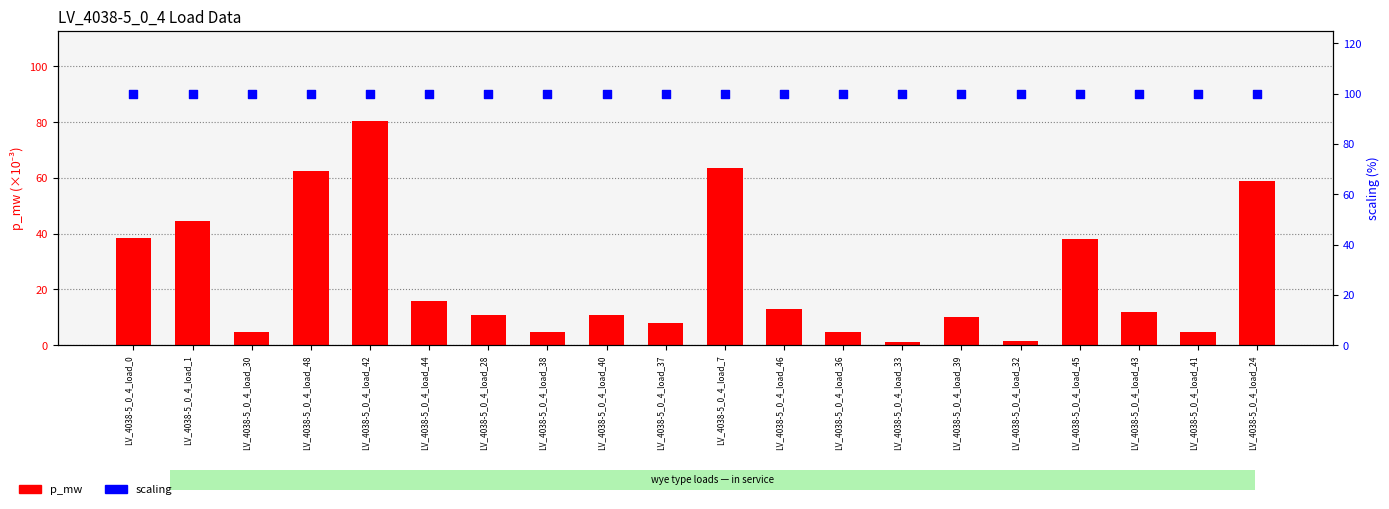

What is the total value across all series at LV_4038-5_0_4_load_44?

115.7